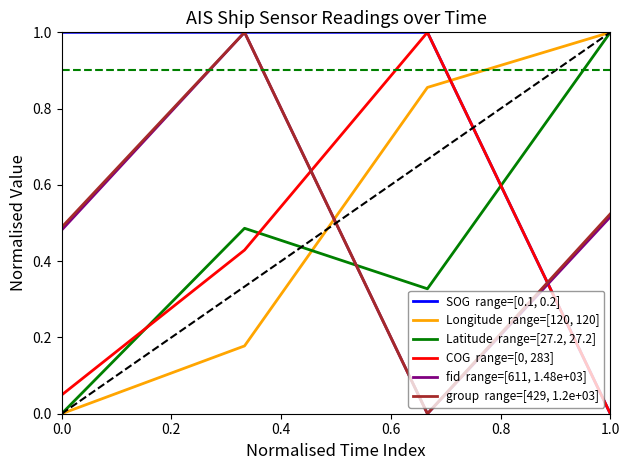

What is the greatest value displayed?

1.0